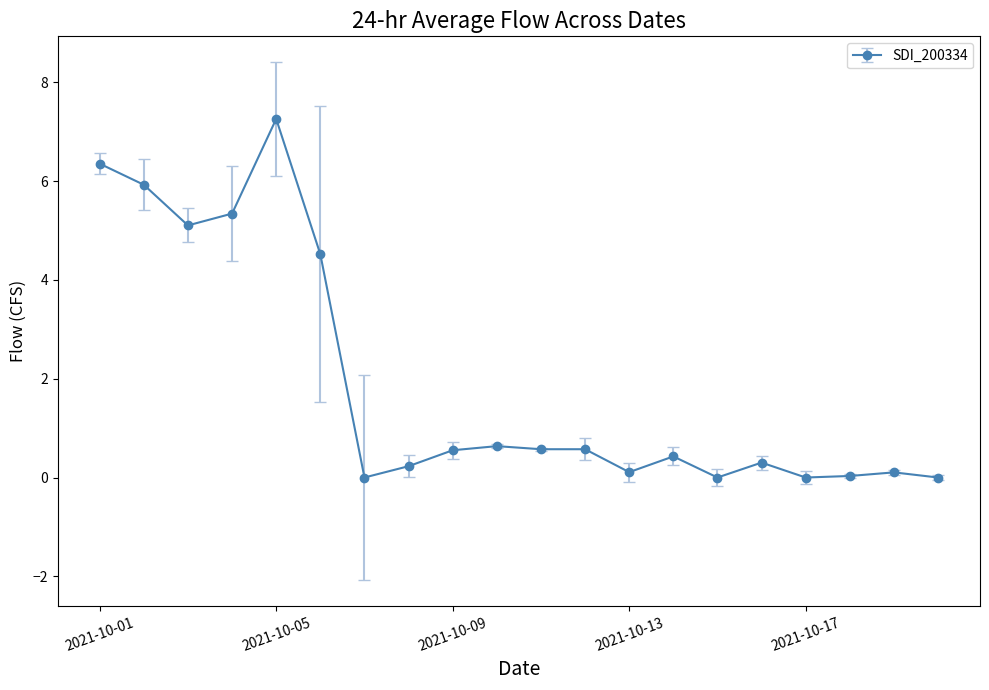

Count the number of categories in the chart.

20